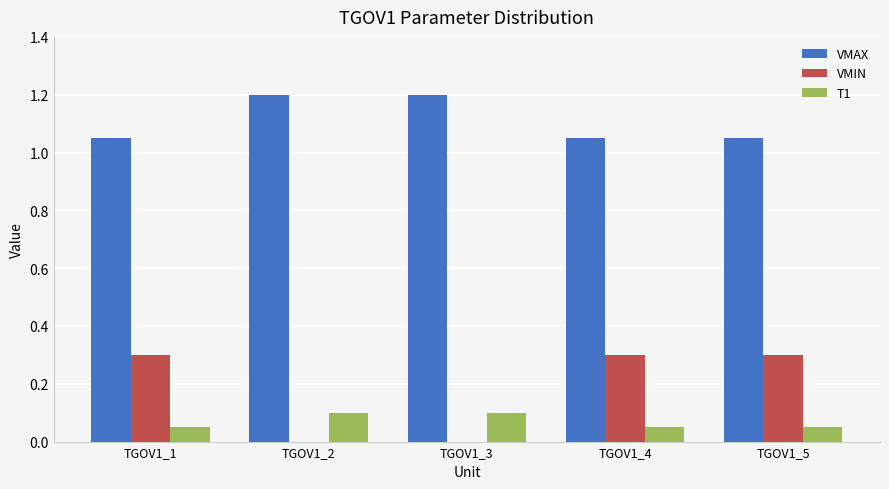

What is the greatest value displayed?

1.2